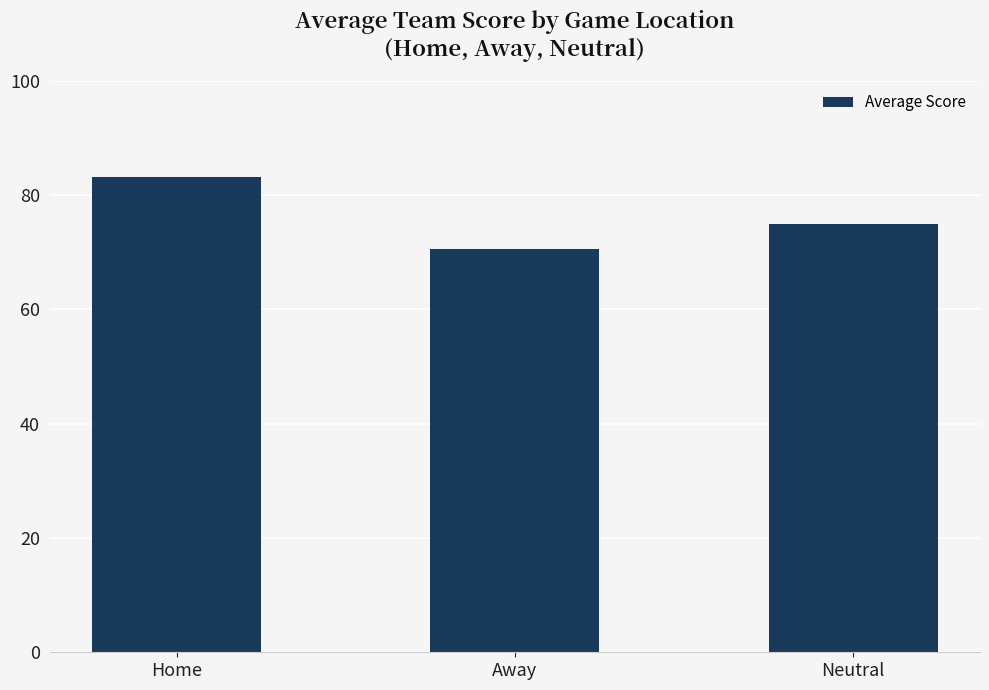

What is the value of the 3rd bar from the left?

75.0